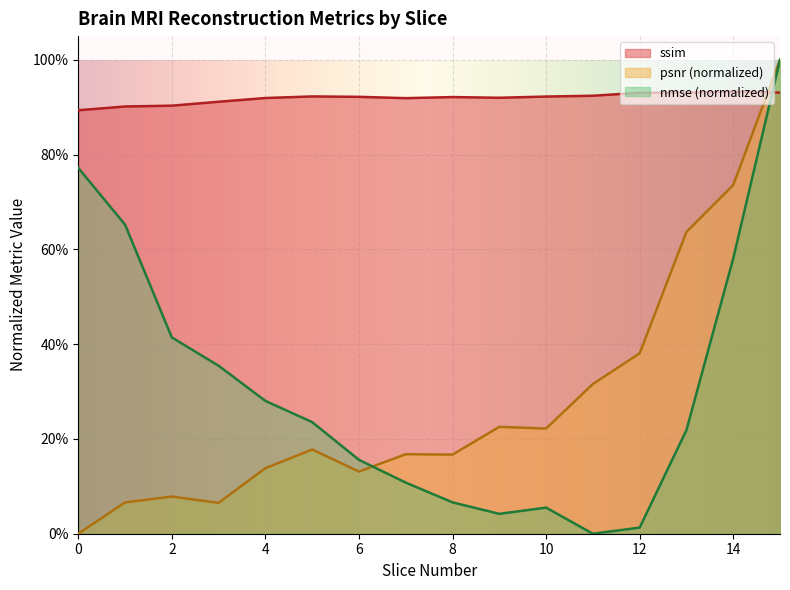

How many lines are shown in the chart?

3